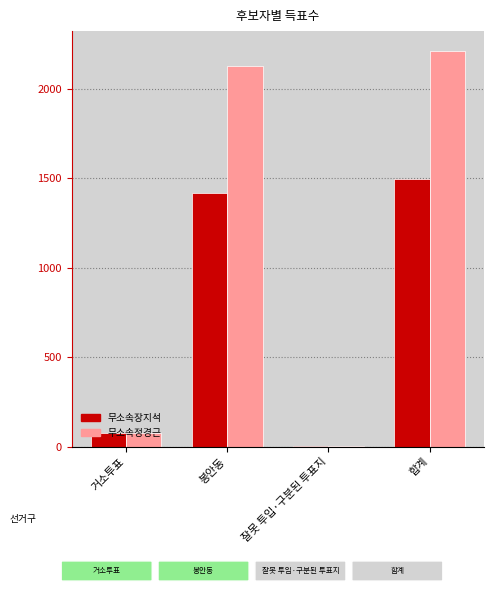

The 무소속장지석 series shows 463 at 봉안동. True or false?

False